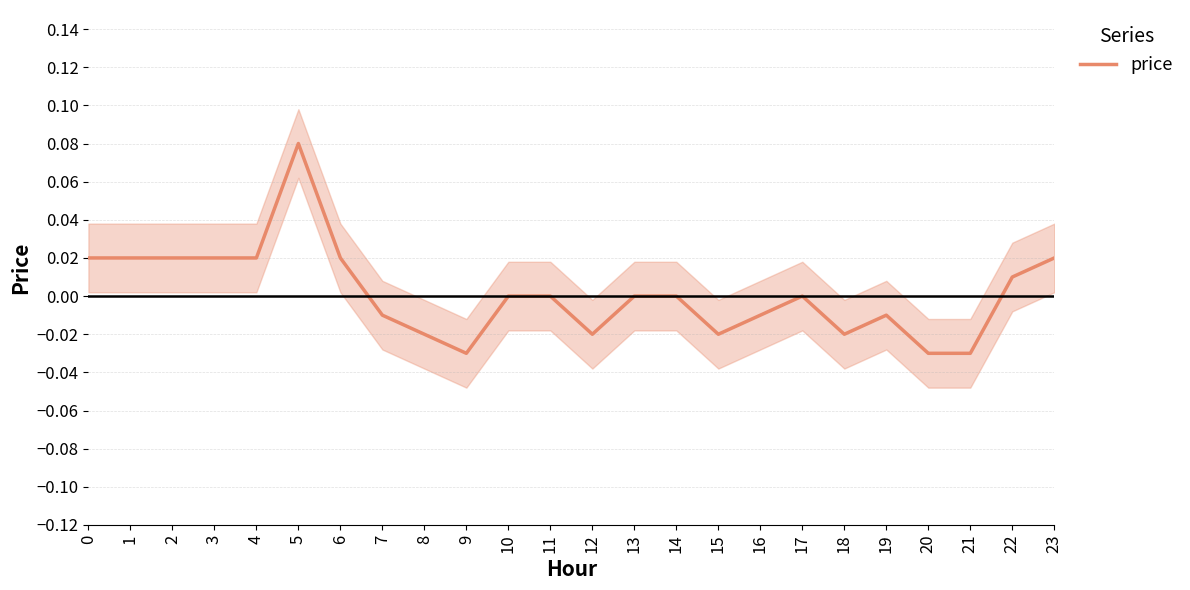

How many values are below 0?

10